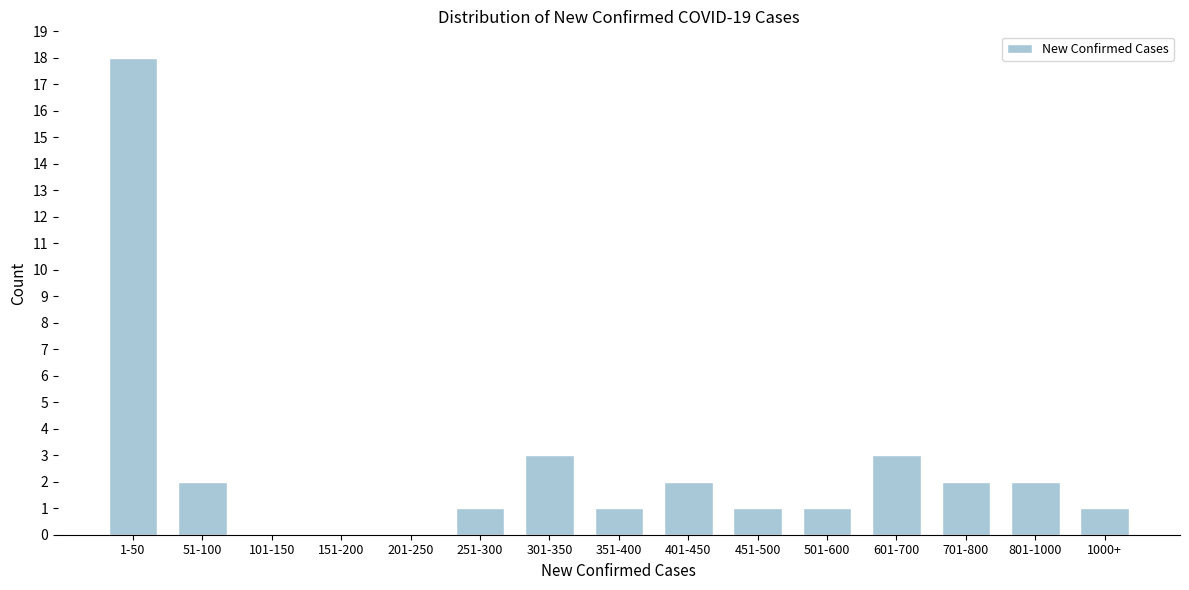

Reading left to right, transcribe all the data shown in this chart.

1-50=18	51-100=2	101-150=0	151-200=0	201-250=0	251-300=1	301-350=3	351-400=1	401-450=2	451-500=1	501-600=1	601-700=3	701-800=2	801-1000=2	1000+=1